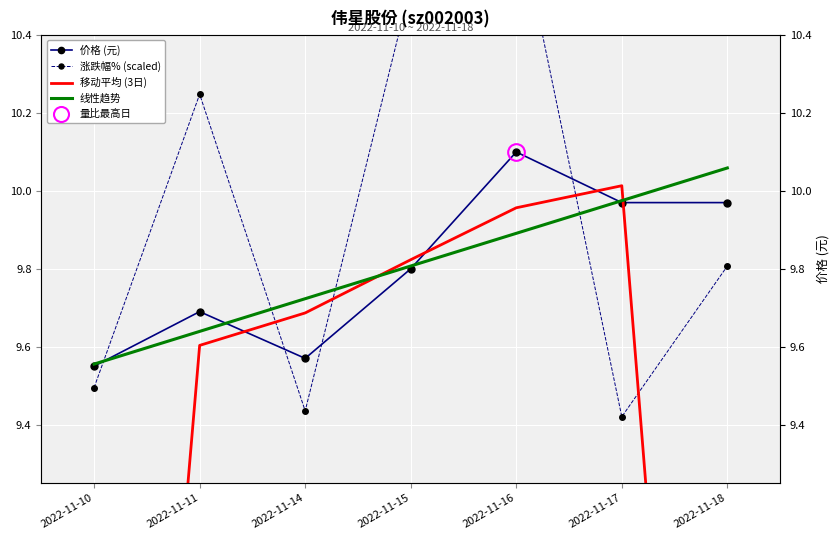

Read the 价格 (元) value at 2022-11-16.

10.1